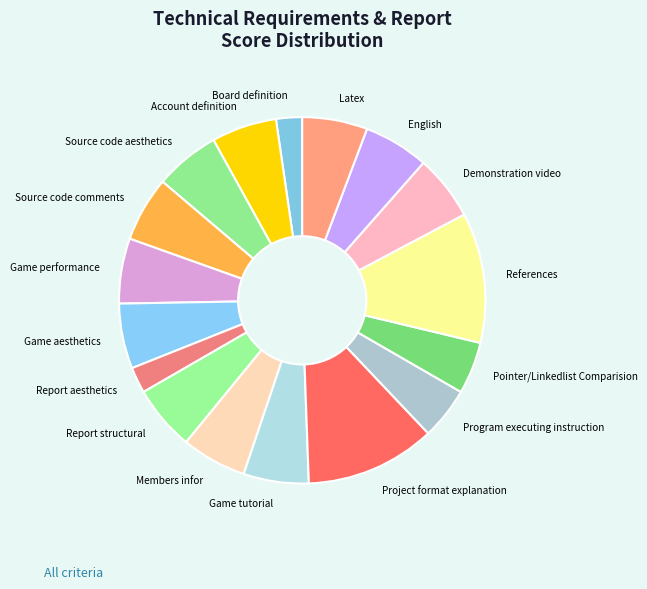

Does Board definition represent more than half of the total?

No